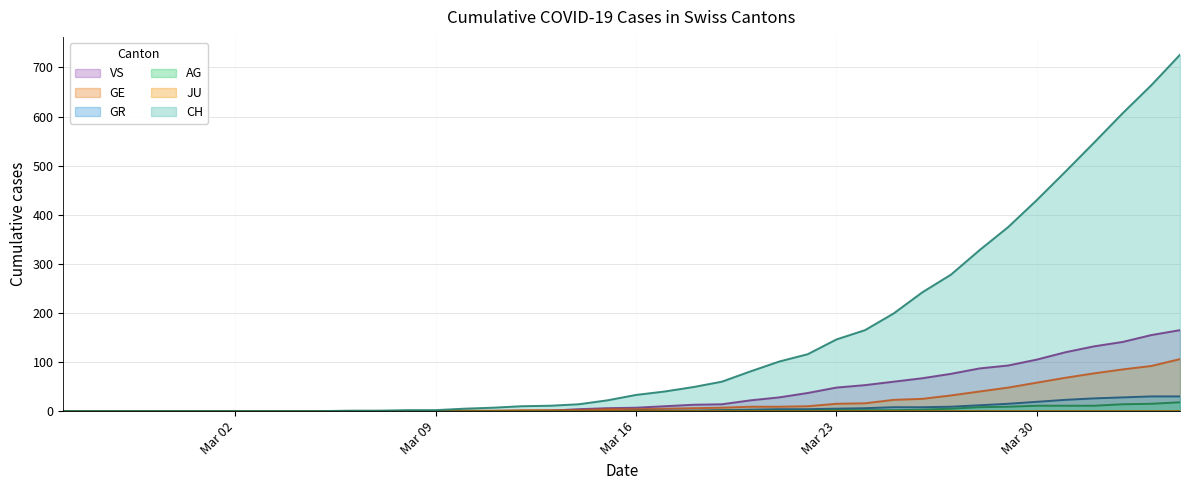

How many values in the GE series are below 4?

19